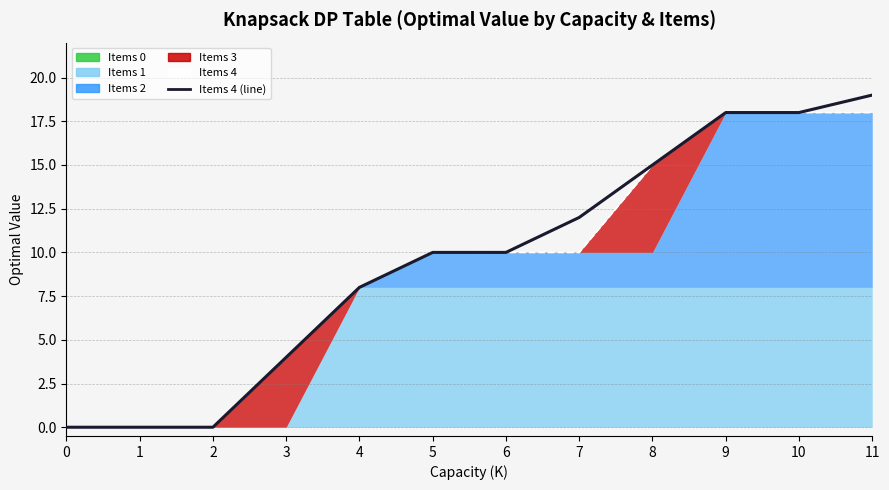

What is the highest value of the Items 3 (line) series?

18